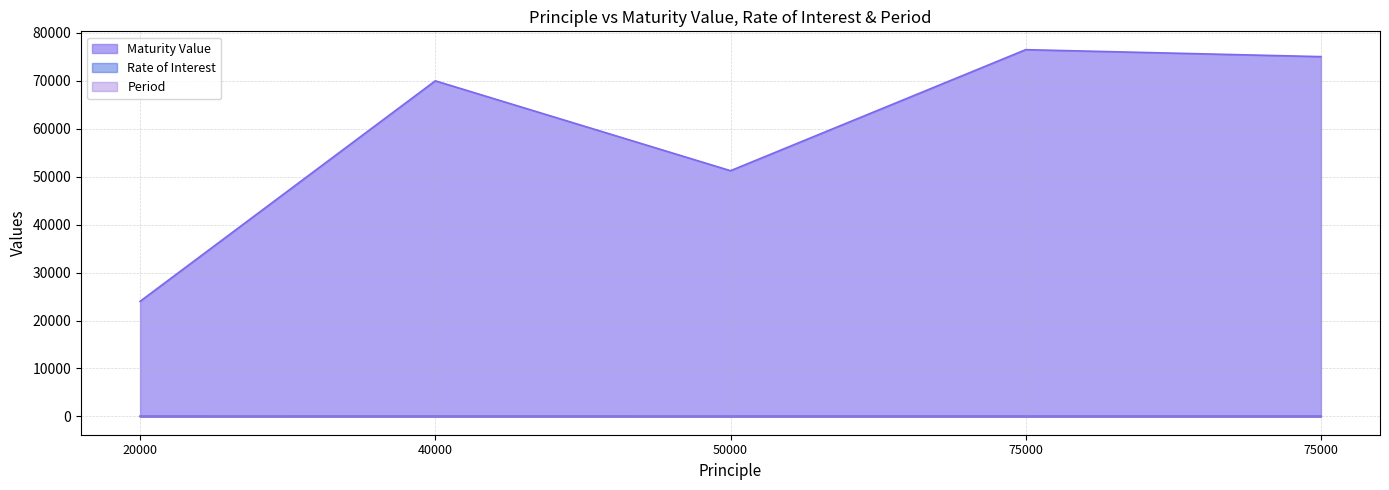

Which has a higher value, 75000 or 75000?

75000